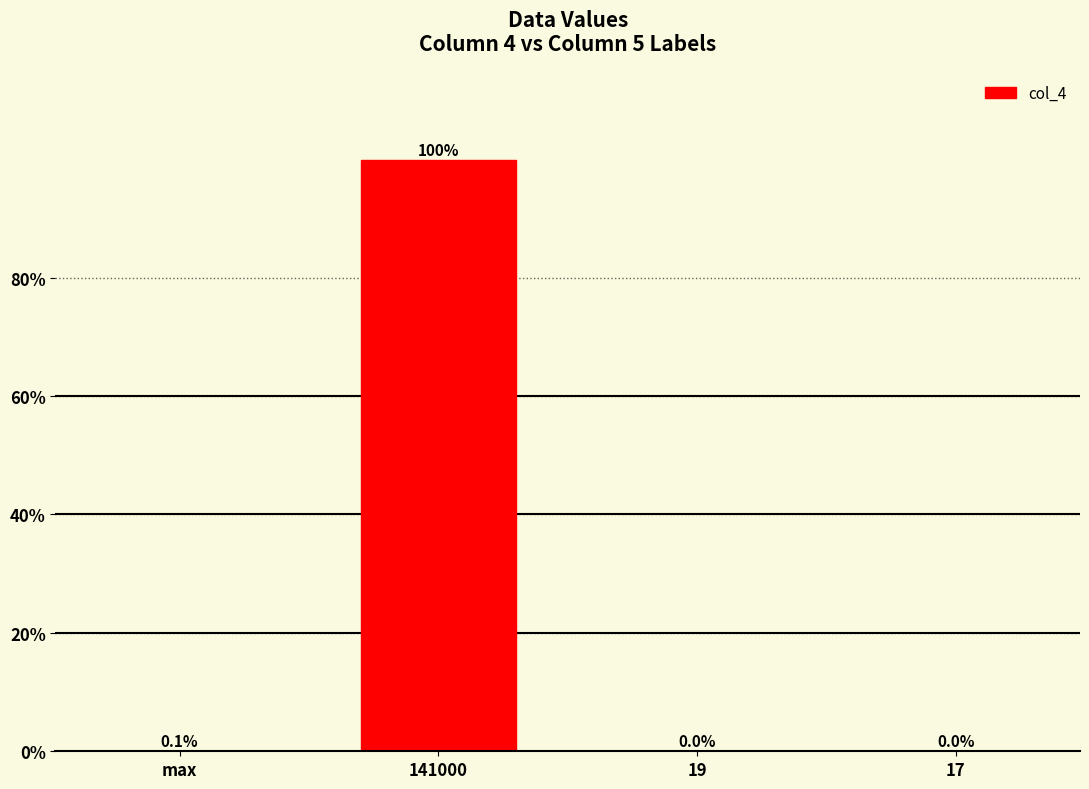

What is the change in value from 141000 to 19?

-99.9